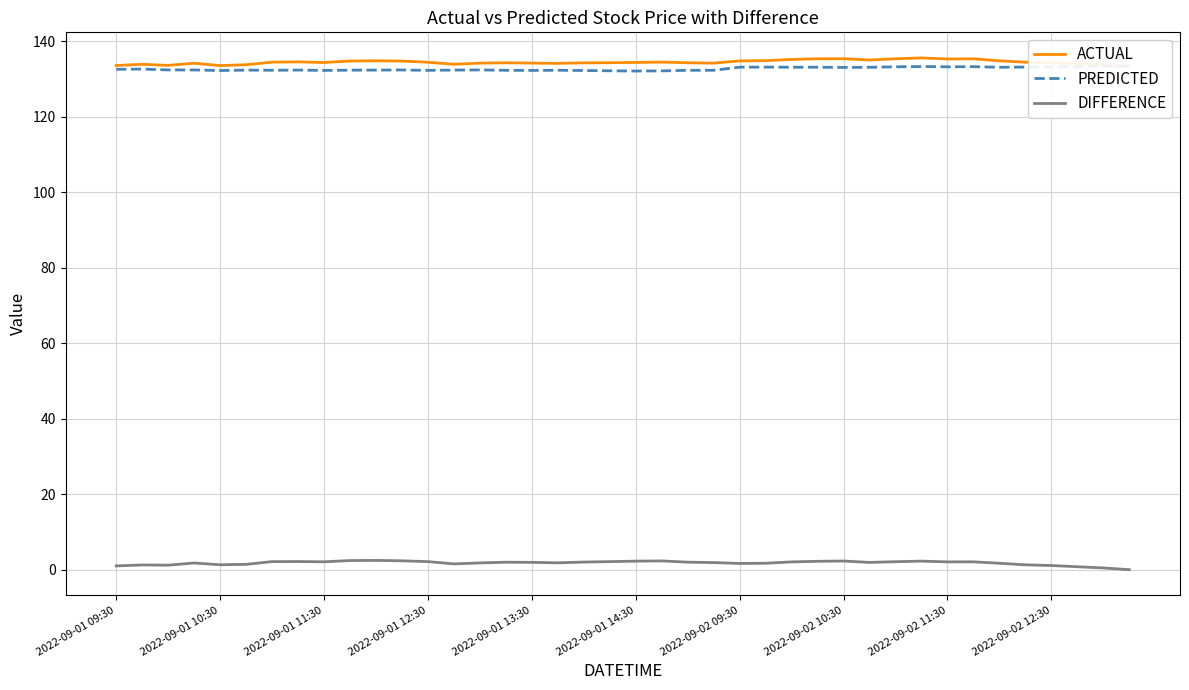

True or false: ACTUAL and DIFFERENCE intersect in this chart.

False